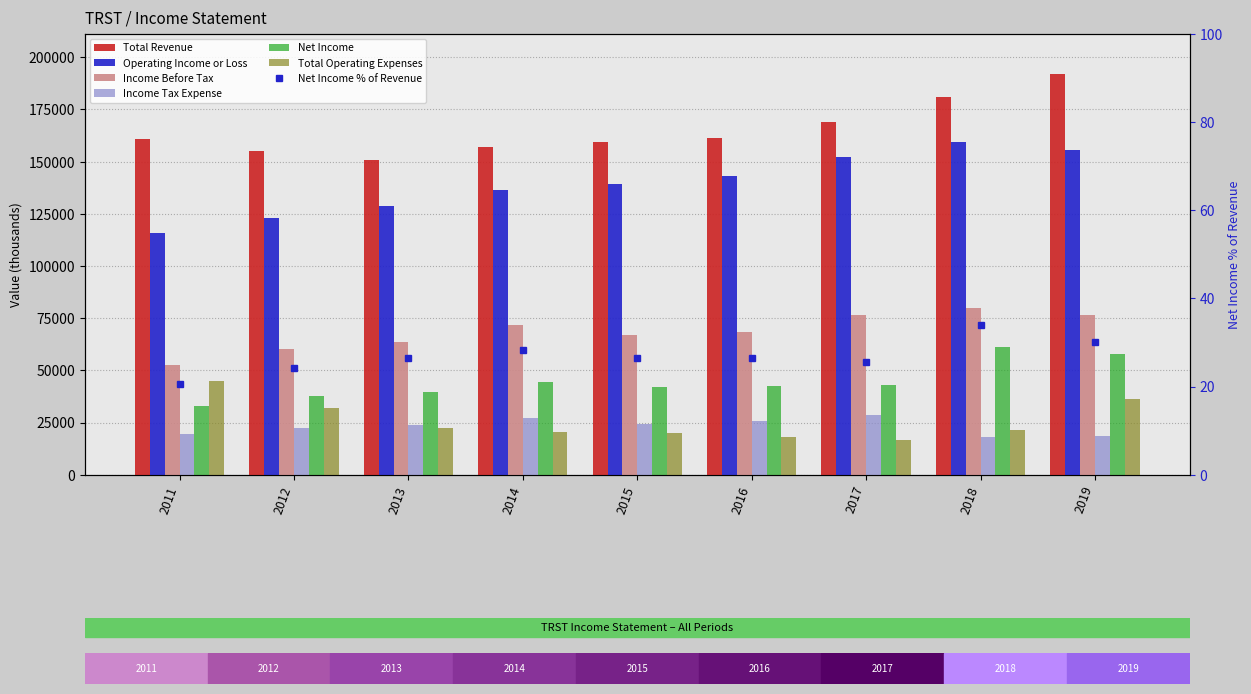

How many bars are there in total?

54